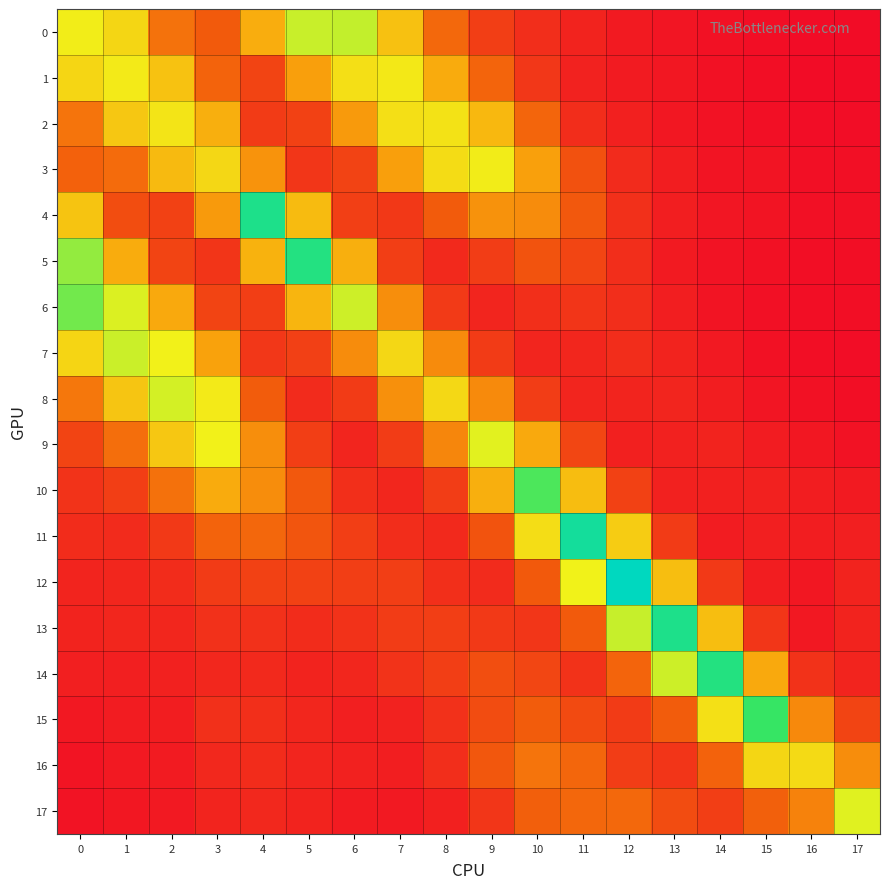

At 16, list the series in order from largest to smallest.

16, 15, 17, 14, 11, 10, 13, 9, 12, 8, 4, 3, 5, 6, 7, 2, 1, 0